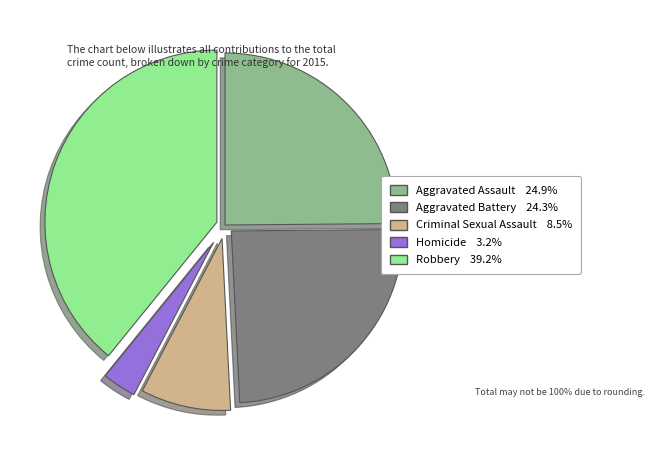

Count the number of slices in the pie.

5